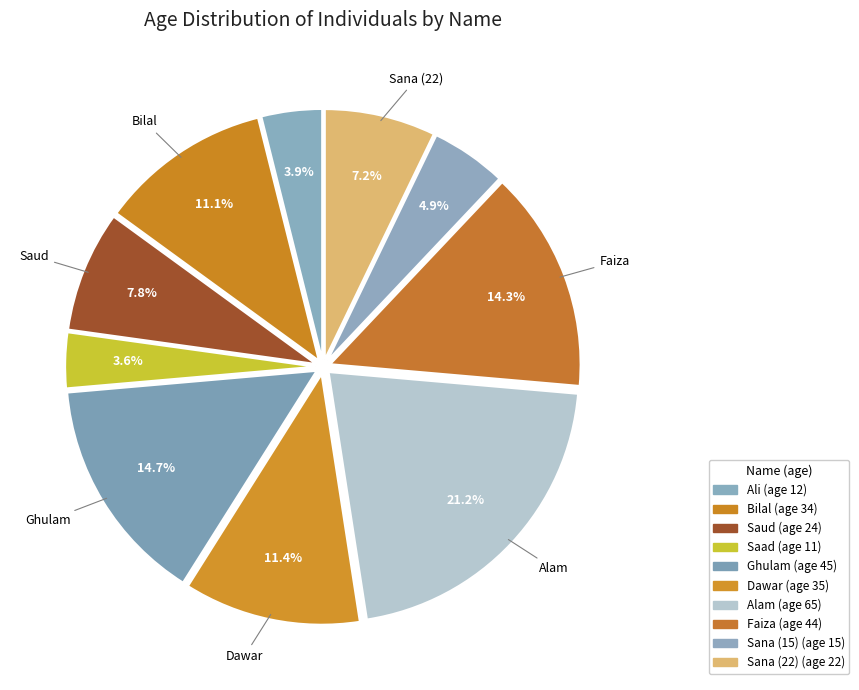

The Dawar slice represents 11% of the pie. True or false?

True